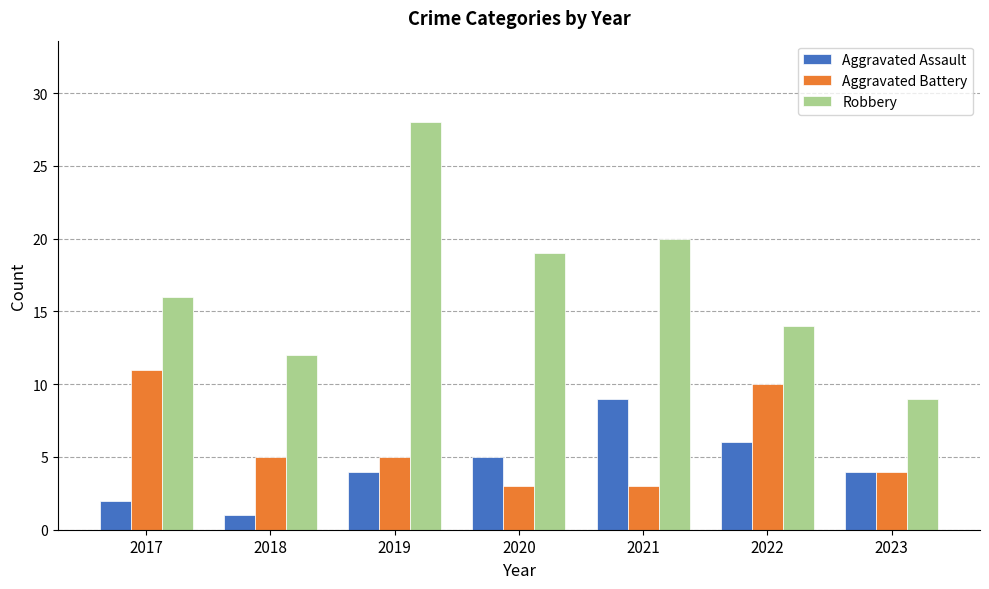

List the series in order of their peak value, highest first.

Robbery, Aggravated Battery, Aggravated Assault